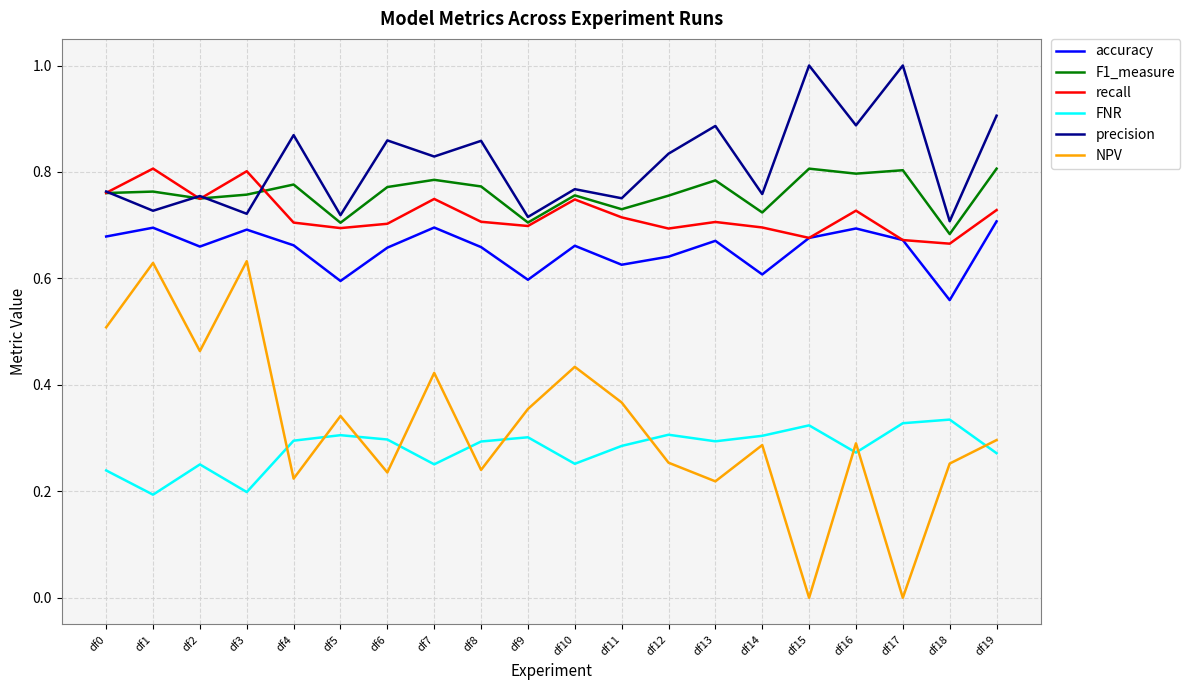

At how many categories does at least one series exceed 0?

20